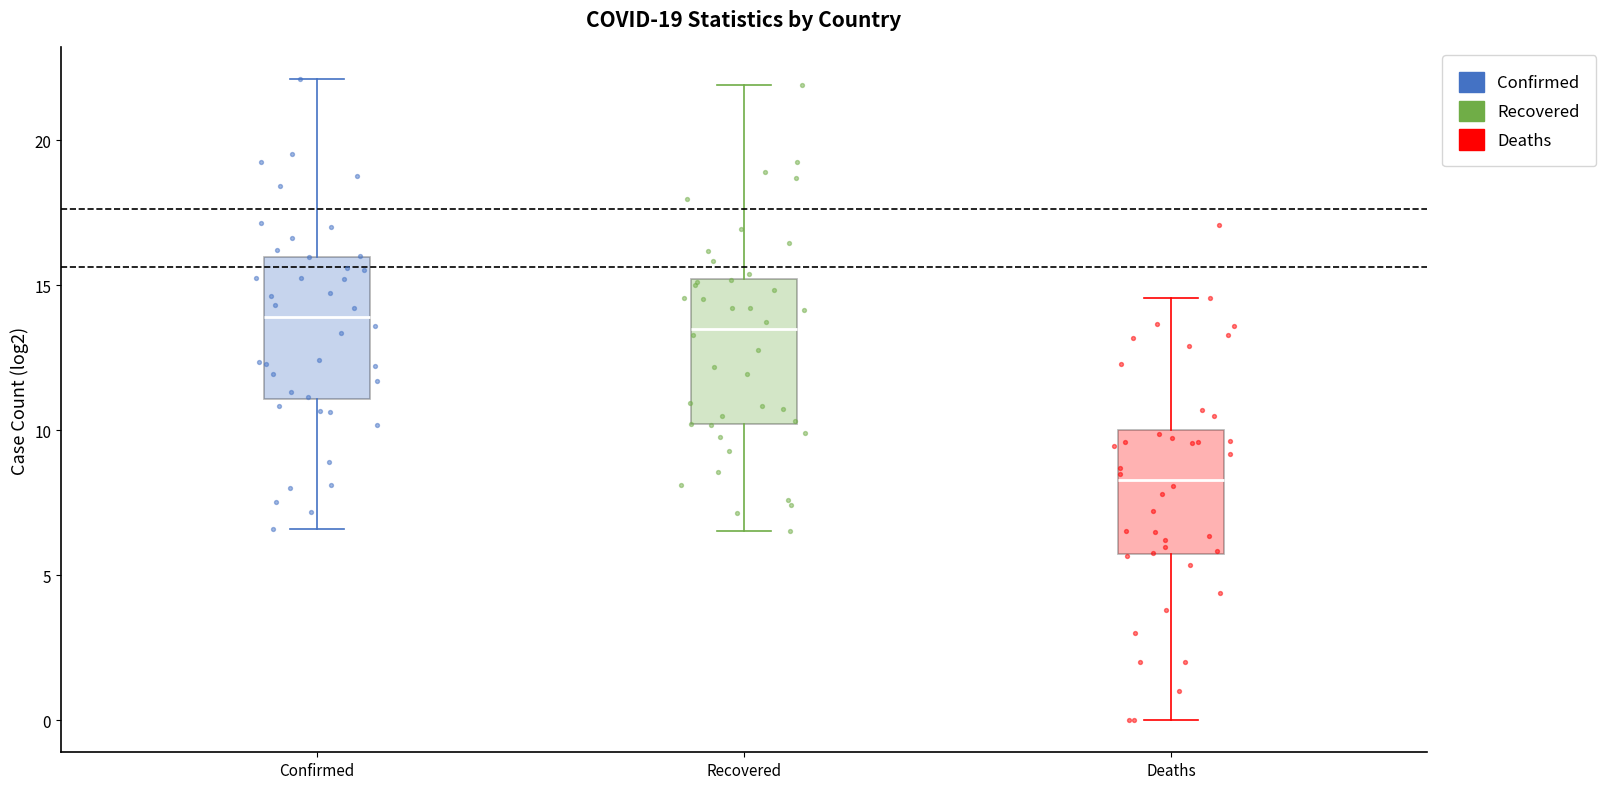

Which box has the lowest median line?

Deaths